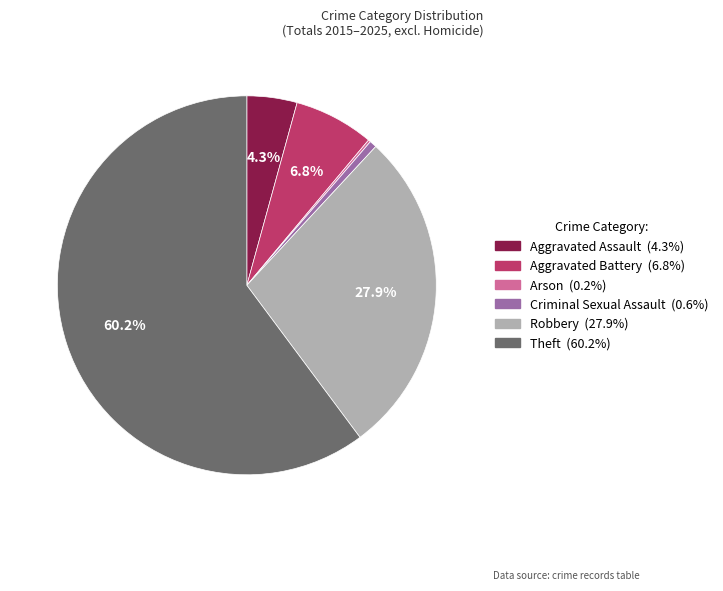

To the nearest percent, what percentage of the pie is Theft?

60%